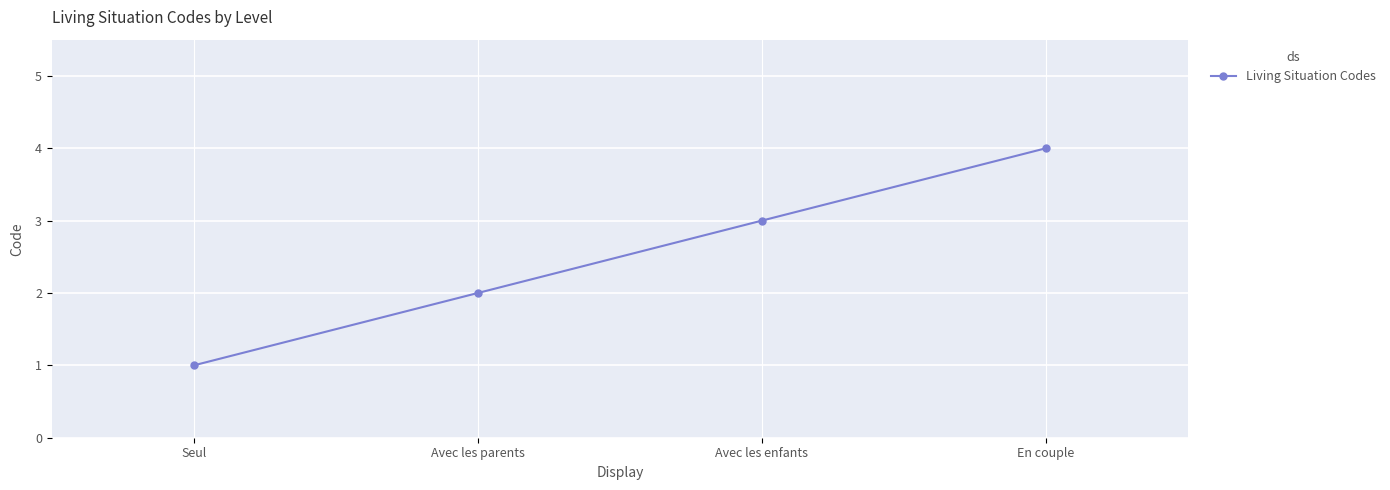

Is it true that the value at En couple is 5?

False